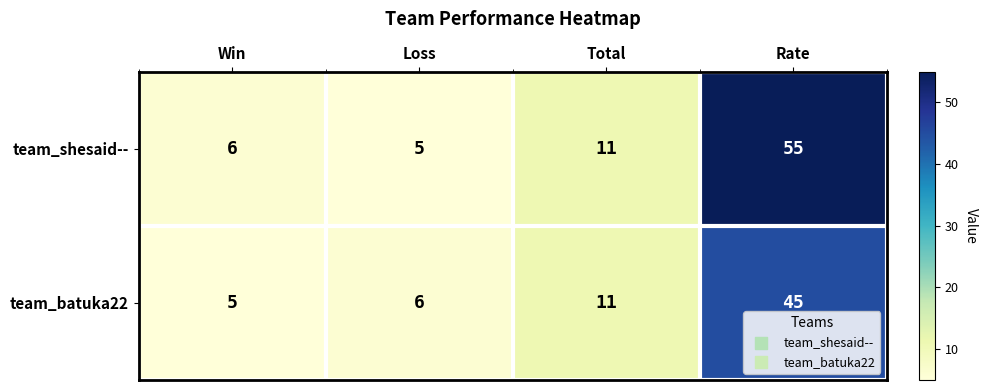

Reading left to right, what are all the values shown in this chart?

team_shesaid--: Win=6	Loss=5	Total=11	Rate=55
team_batuka22: Win=5	Loss=6	Total=11	Rate=45